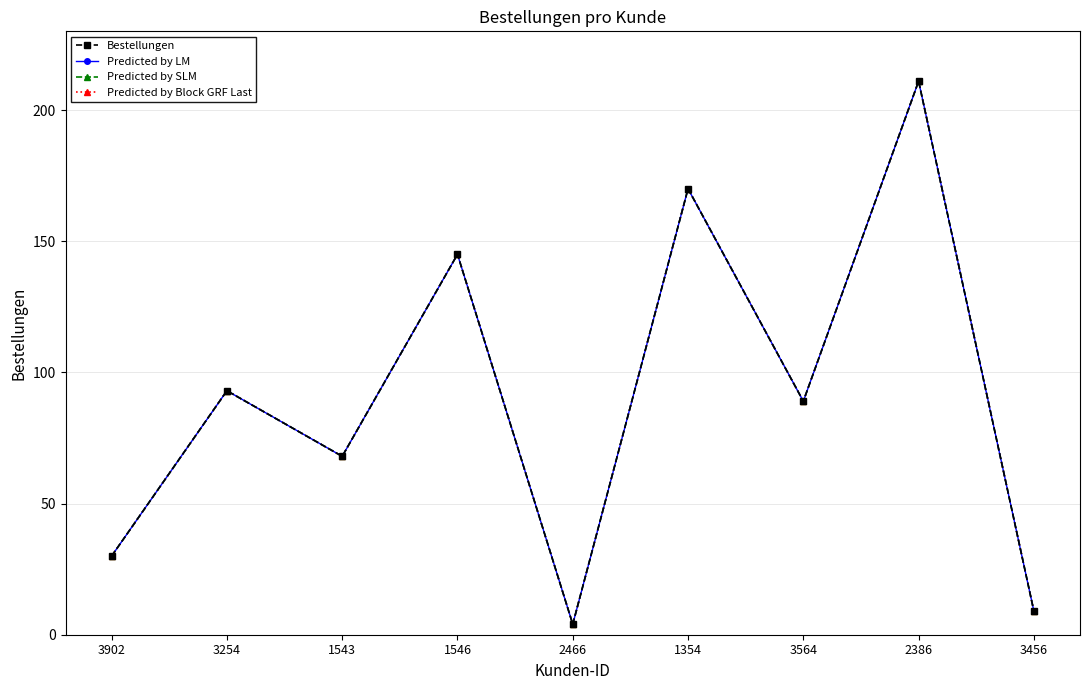

How many data points in Predicted by Block GRF Last are above 89?

4